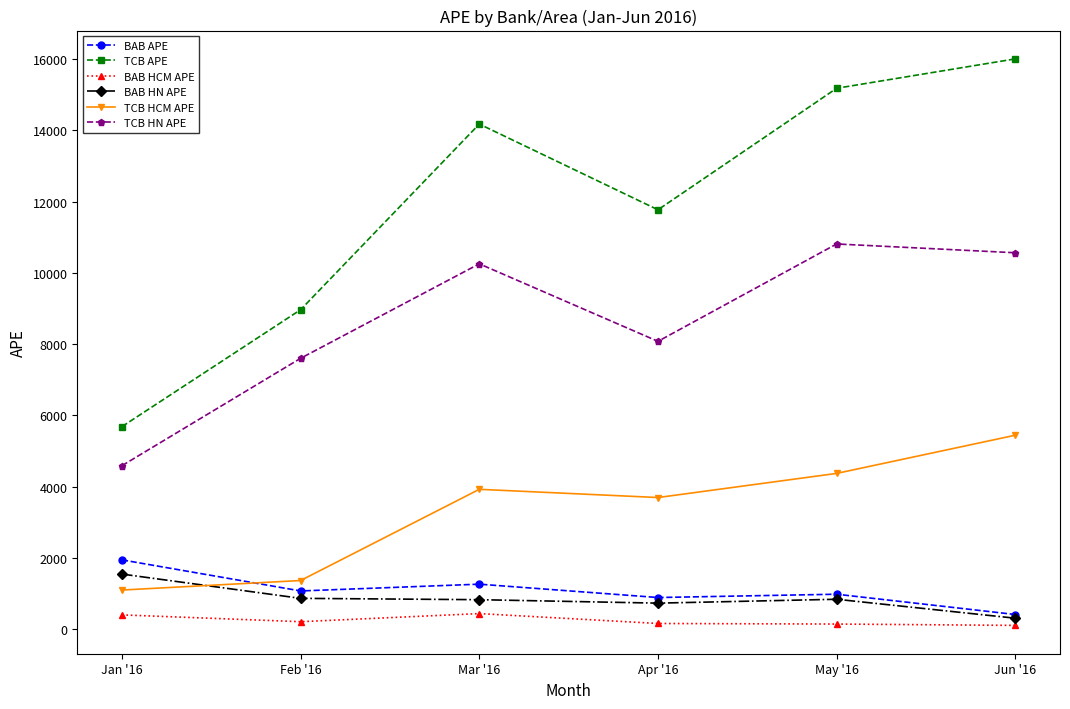

True or false: TCB HN APE and TCB HCM APE cross at least once.

False